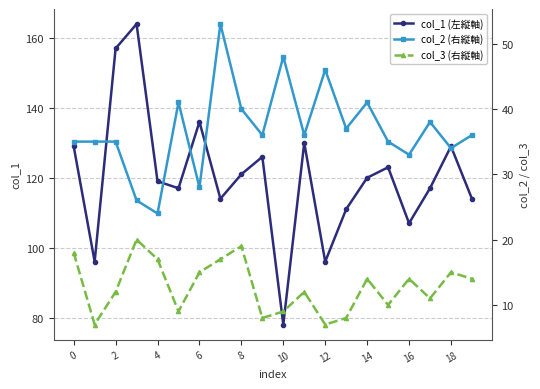

True or false: col_1 (左縦軸) has a value of 30 at 8.

False